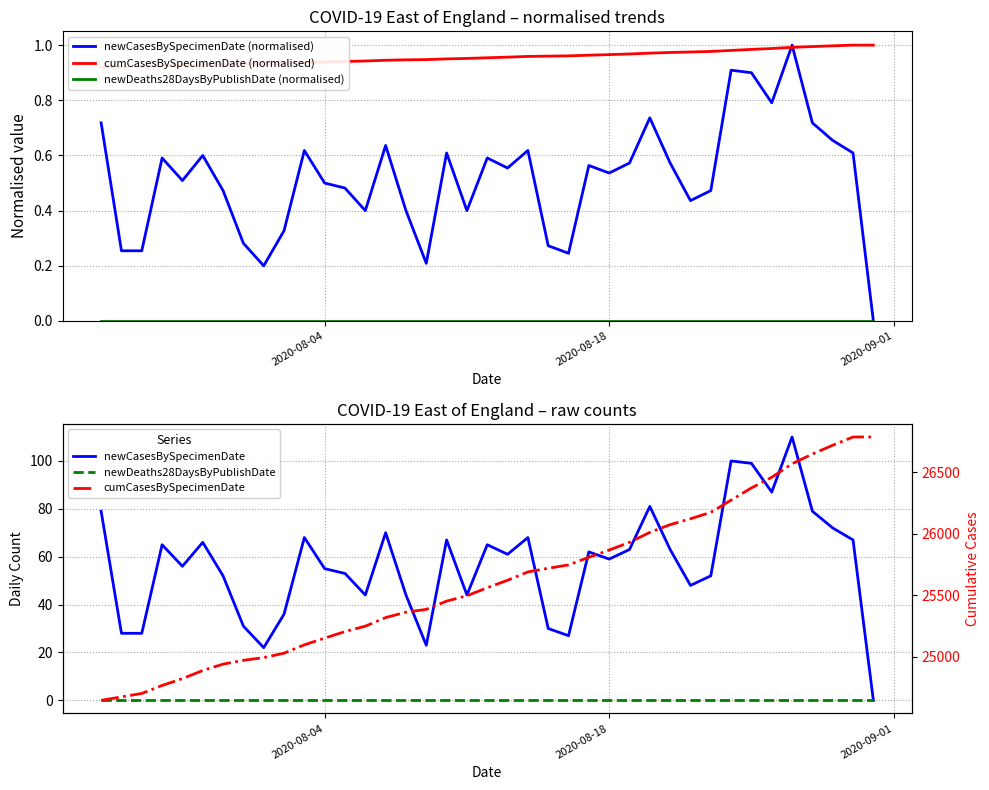

Reading left to right, list all the values displayed in this chart.

newCasesBySpecimenDate (normalised): 0.7	0.3	0.3	0.6	0.5	0.6	0.5	0.3	0.2	0.3	0.6	0.5	0.5	0.4	0.6	0.4	0.2	0.6	0.4	0.6	0.6	0.6	0.3	0.2	0.6	0.5	0.6	0.7	0.6	0.4	0.5	0.9	0.9	0.8	1.0	0.7	0.7	0.6	0.0
cumCasesBySpecimenDate (normalised): 0.9	0.9	0.9	0.9	0.9	0.9	0.9	0.9	0.9	0.9	0.9	0.9	0.9	0.9	0.9	0.9	0.9	1.0	1.0	1.0	1.0	1.0	1.0	1.0	1.0	1.0	1.0	1.0	1.0	1.0	1.0	1.0	1.0	1.0	1.0	1.0	1.0	1.0	1.0
newDeaths28DaysByPublishDate (normalised): 0.0	0.0	0.0	0.0	0.0	0.0	0.0	0.0	0.0	0.0	0.0	0.0	0.0	0.0	0.0	0.0	0.0	0.0	0.0	0.0	0.0	0.0	0.0	0.0	0.0	0.0	0.0	0.0	0.0	0.0	0.0	0.0	0.0	0.0	0.0	0.0	0.0	0.0	0.0
newCasesBySpecimenDate: 79.0	28.0	28.0	65.0	56.0	66.0	52.0	31.0	22.0	36.0	68.0	55.0	53.0	44.0	70.0	44.0	23.0	67.0	44.0	65.0	61.0	68.0	30.0	27.0	62.0	59.0	63.0	81.0	63.0	48.0	52.0	100.0	99.0	87.0	110.0	79.0	72.0	67.0	0.0
newDeaths28DaysByPublishDate: 0.0	0.0	0.0	0.0	0.0	0.0	0.0	0.0	0.0	0.0	0.0	0.0	0.0	0.0	0.0	0.0	0.0	0.0	0.0	0.0	0.0	0.0	0.0	0.0	0.0	0.0	0.0	0.0	0.0	0.0	0.0	0.0	0.0	0.0	0.0	0.0	0.0	0.0	0.0
cumCasesBySpecimenDate: 24644.0	24672.0	24700.0	24765.0	24821.0	24887.0	24939.0	24970.0	24992.0	25028.0	25096.0	25151.0	25204.0	25248.0	25318.0	25362.0	25385.0	25452.0	25496.0	25561.0	25622.0	25690.0	25720.0	25747.0	25809.0	25868.0	25931.0	26012.0	26075.0	26123.0	26175.0	26275.0	26374.0	26461.0	26571.0	26650.0	26722.0	26789.0	26789.0